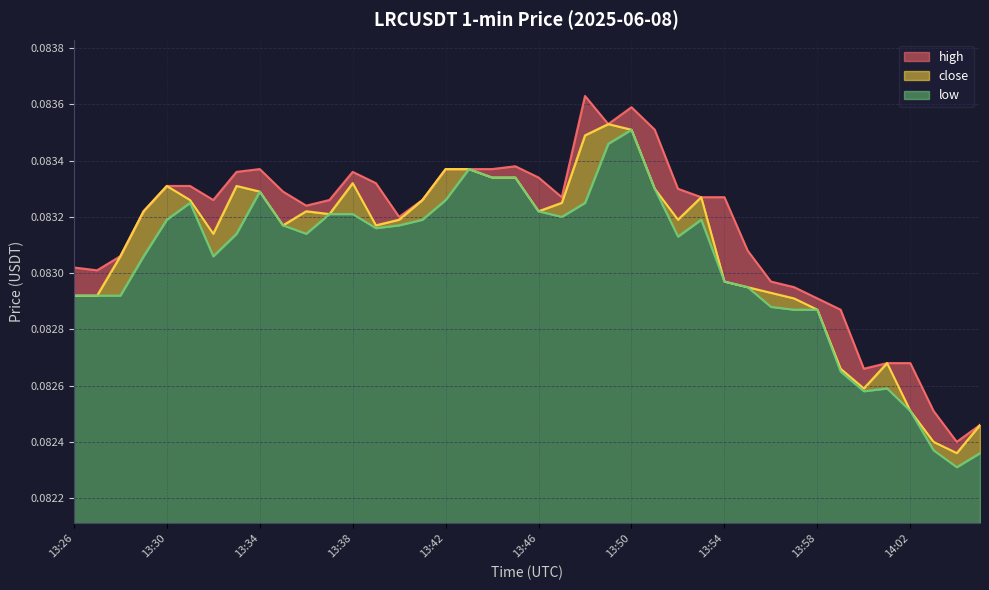

True or false: low has a value of 0.0 at 13:54.

False